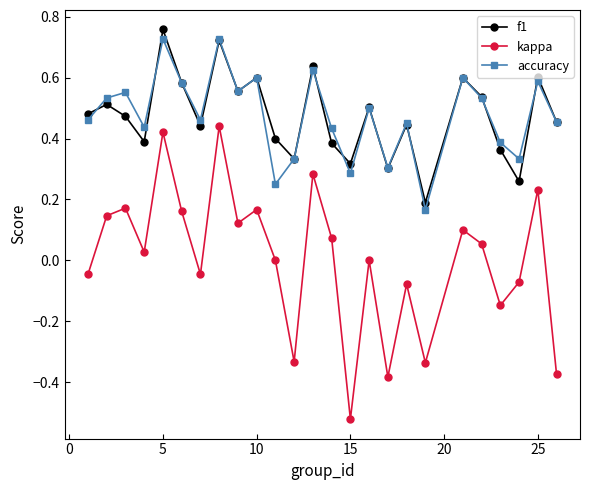

Which series has the largest range (max minus min)?

kappa